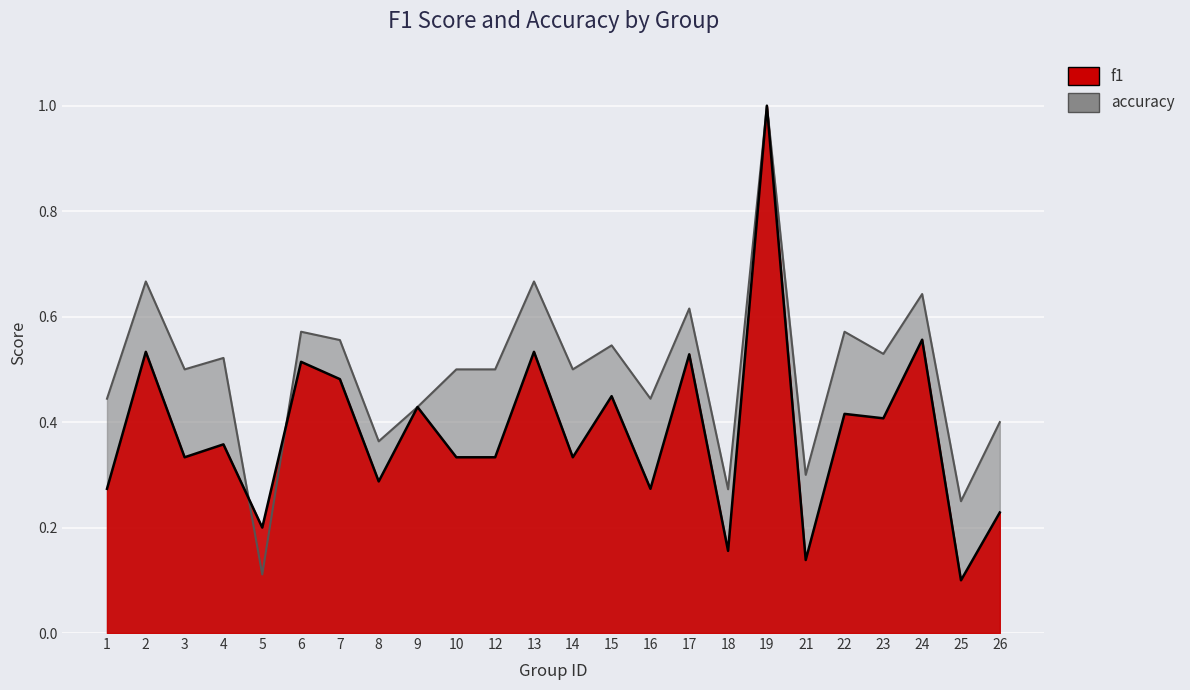

What is the value of the f1 point at the 16th from the left?

0.5